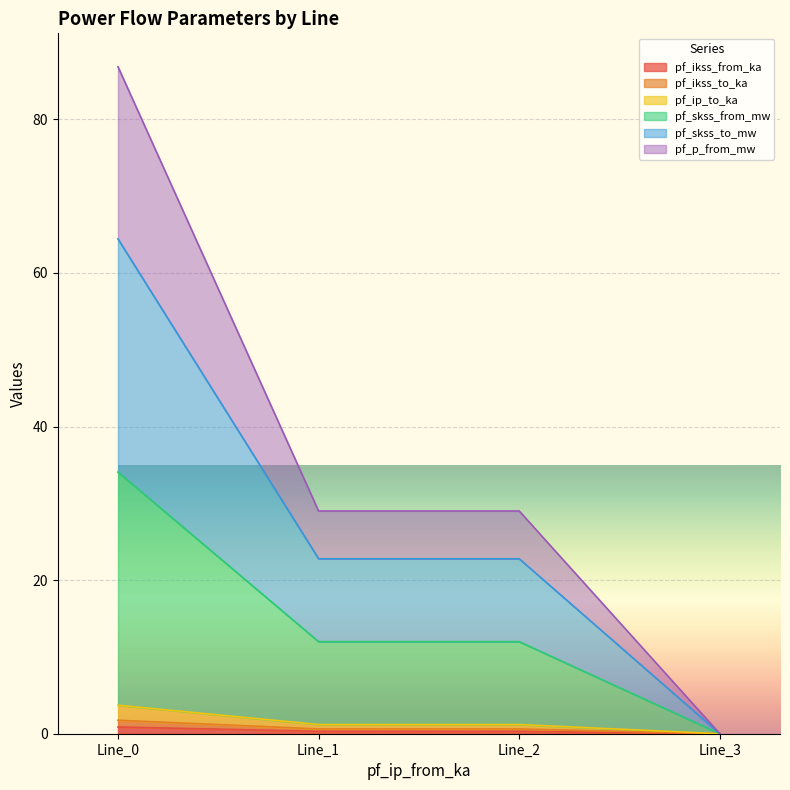

Where does the pf_ip_to_ka series first go above 1?

Line_0